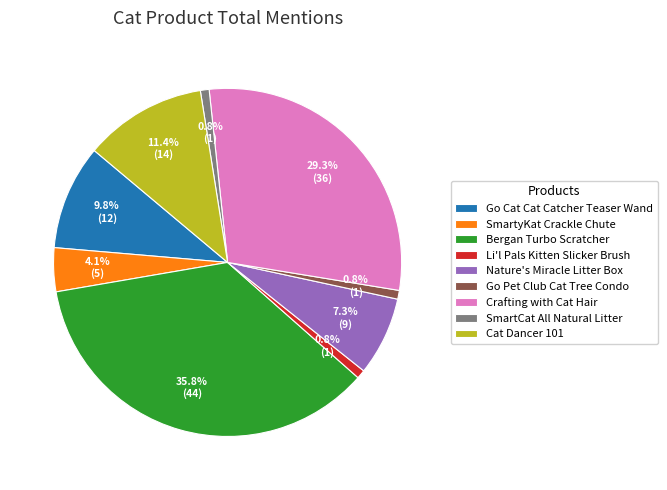

Does Go Pet Club Cat Tree Condo account for over 50% of the chart?

No